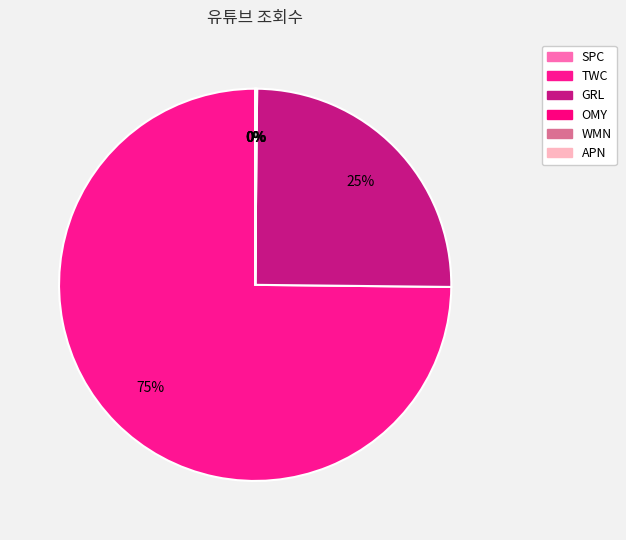

Rank the categories by value from highest to lowest.

TWC, GRL, OMY, APN, WMN, SPC